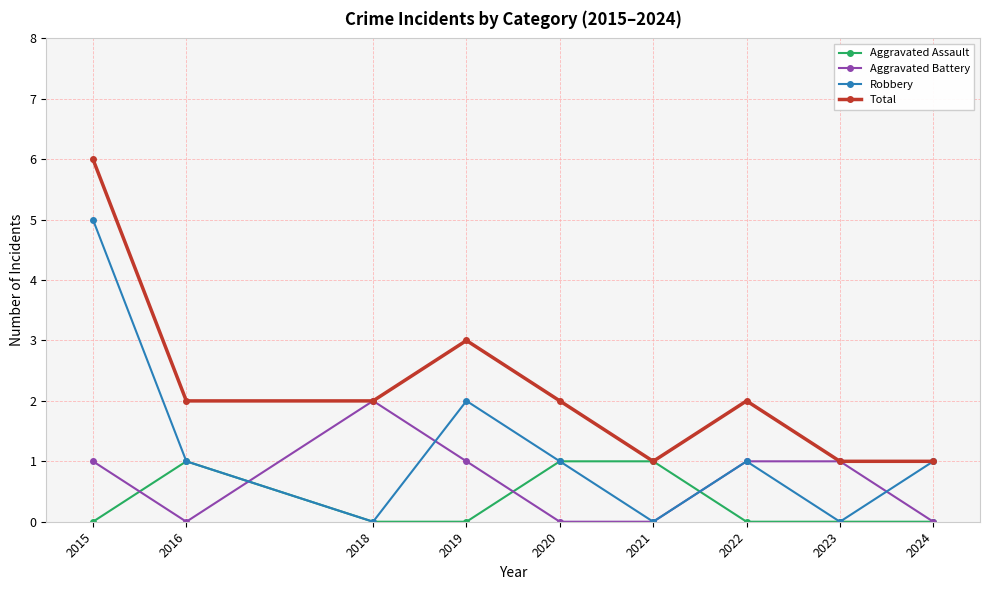

What is the total value across all series at 2015?

12